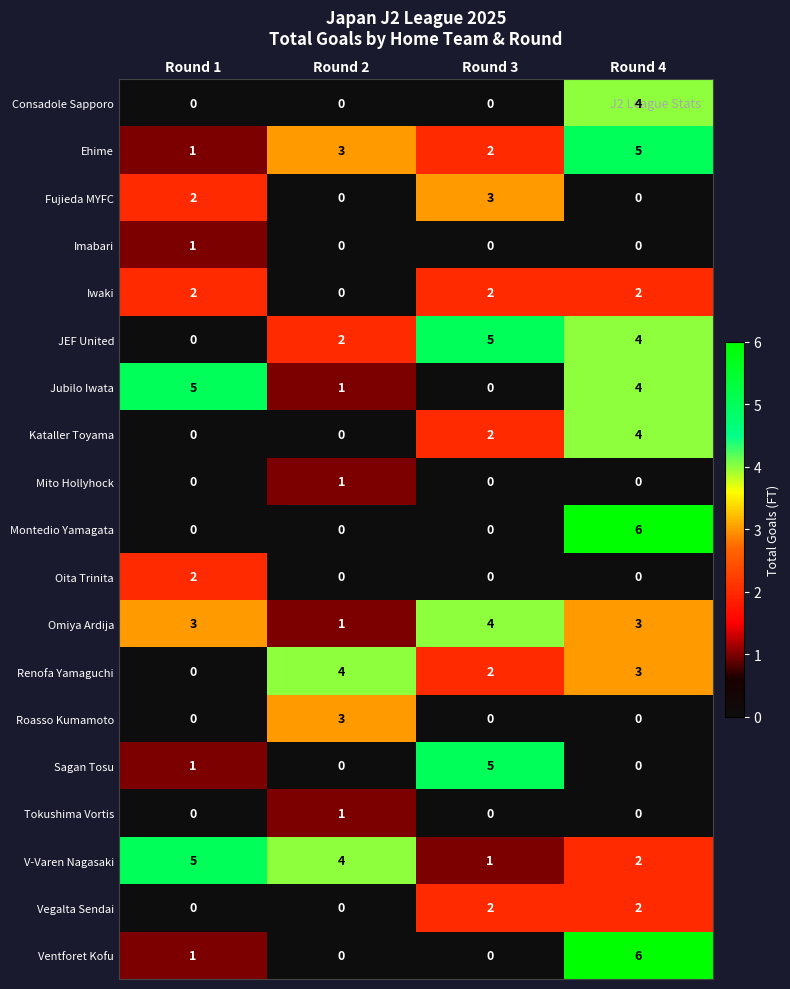

What is the maximum value for Ehime?

5